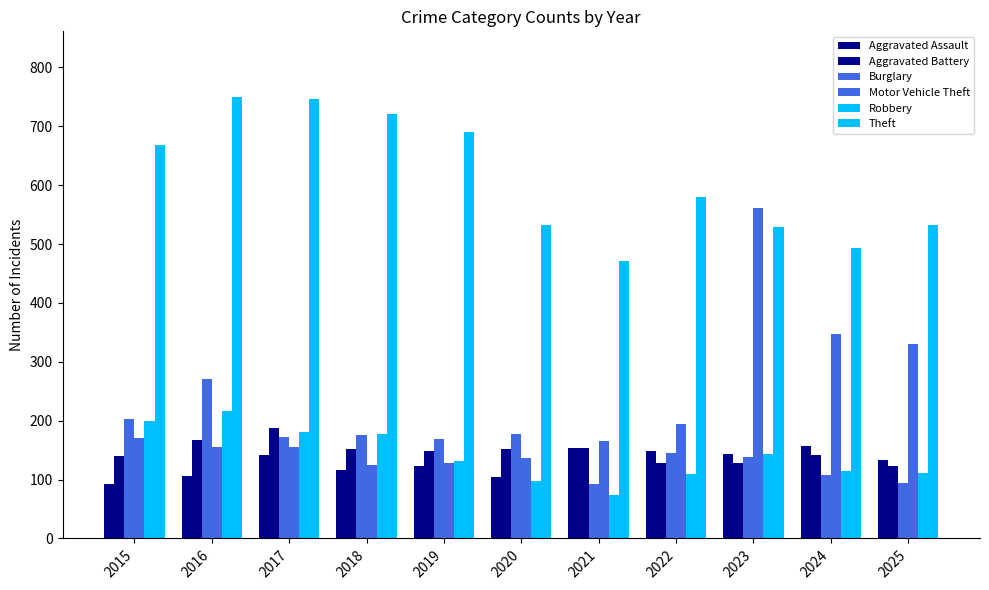

How many bars are there in total?

66